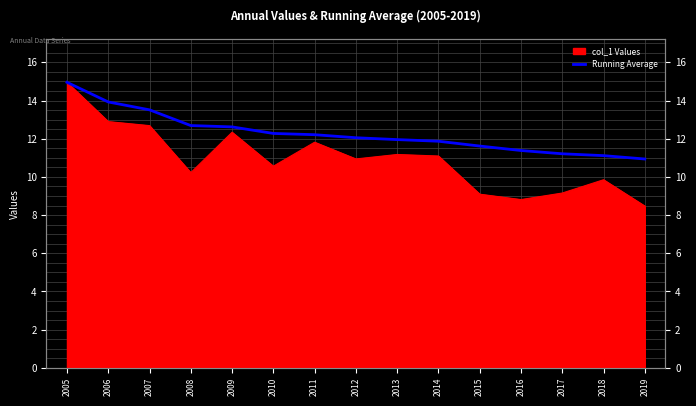

How many categories are shown in the chart?

15